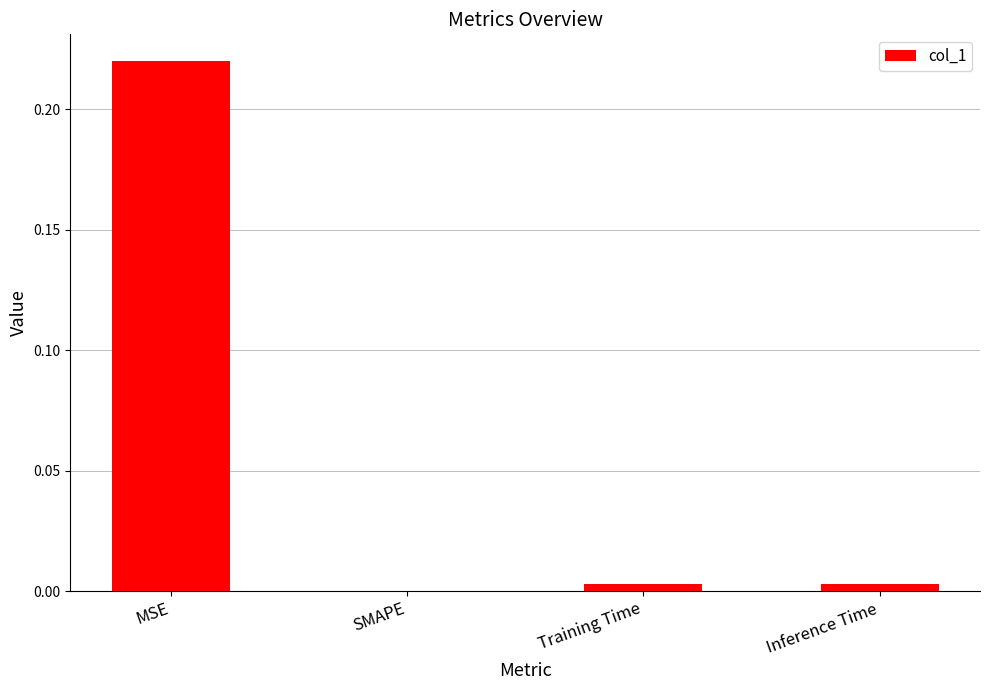

What is the change in value from MSE to SMAPE?

-0.2